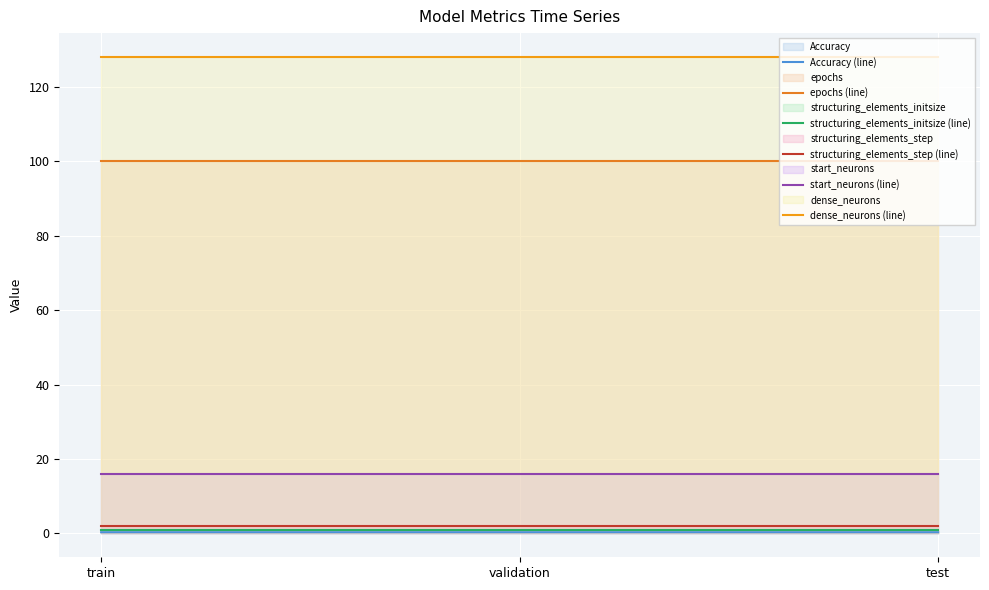

Reading right to left, transcribe all the data shown in this chart.

Accuracy (line): test=0.3	validation=0.3	train=0.3
epochs (line): test=100.0	validation=100.0	train=100.0
structuring_elements_initsize (line): test=1.0	validation=1.0	train=1.0
structuring_elements_step (line): test=2.0	validation=2.0	train=2.0
start_neurons (line): test=16.0	validation=16.0	train=16.0
dense_neurons (line): test=128.0	validation=128.0	train=128.0